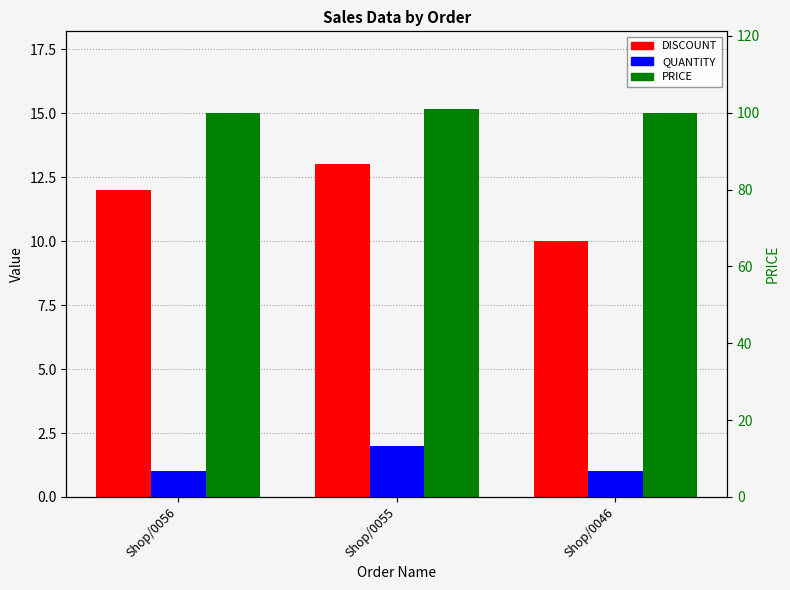

What is the value of the DISCOUNT bar at the 2nd from the left?

13